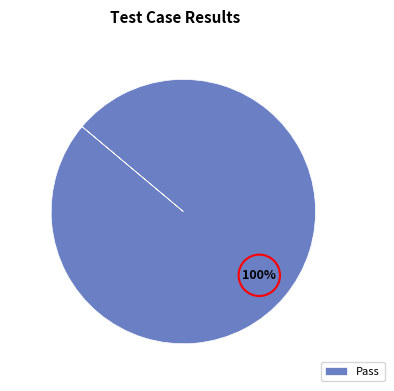

Rank the categories by value from lowest to highest.

Pass